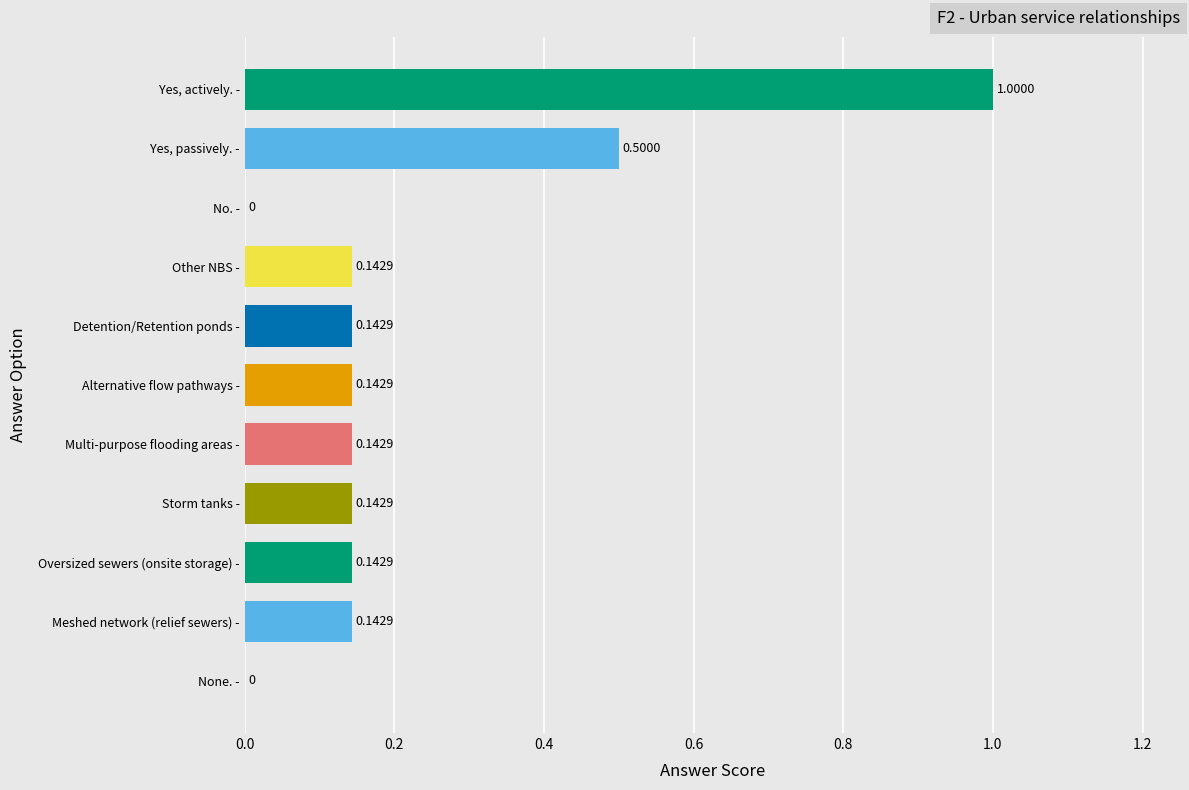

Which category has the highest value across all series?

Yes, actively. -